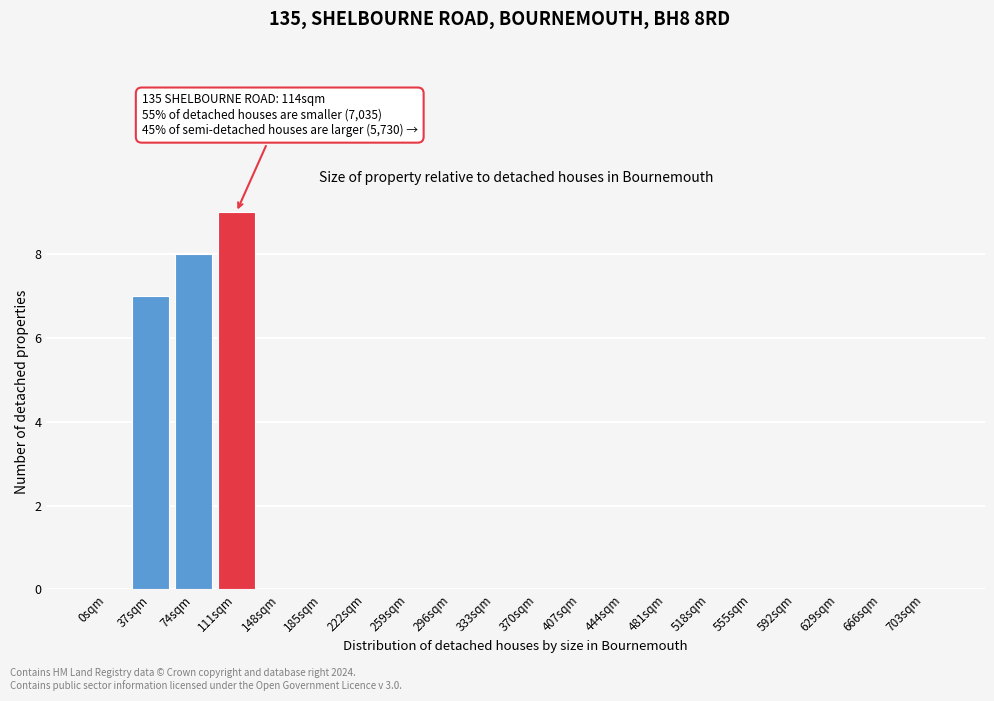

Reading left to right, what are all the values shown in this chart?

0sqm=0	37sqm=7	74sqm=8	111sqm=9	148sqm=0	185sqm=0	222sqm=0	259sqm=0	296sqm=0	333sqm=0	370sqm=0	407sqm=0	444sqm=0	481sqm=0	518sqm=0	555sqm=0	592sqm=0	629sqm=0	666sqm=0	703sqm=0